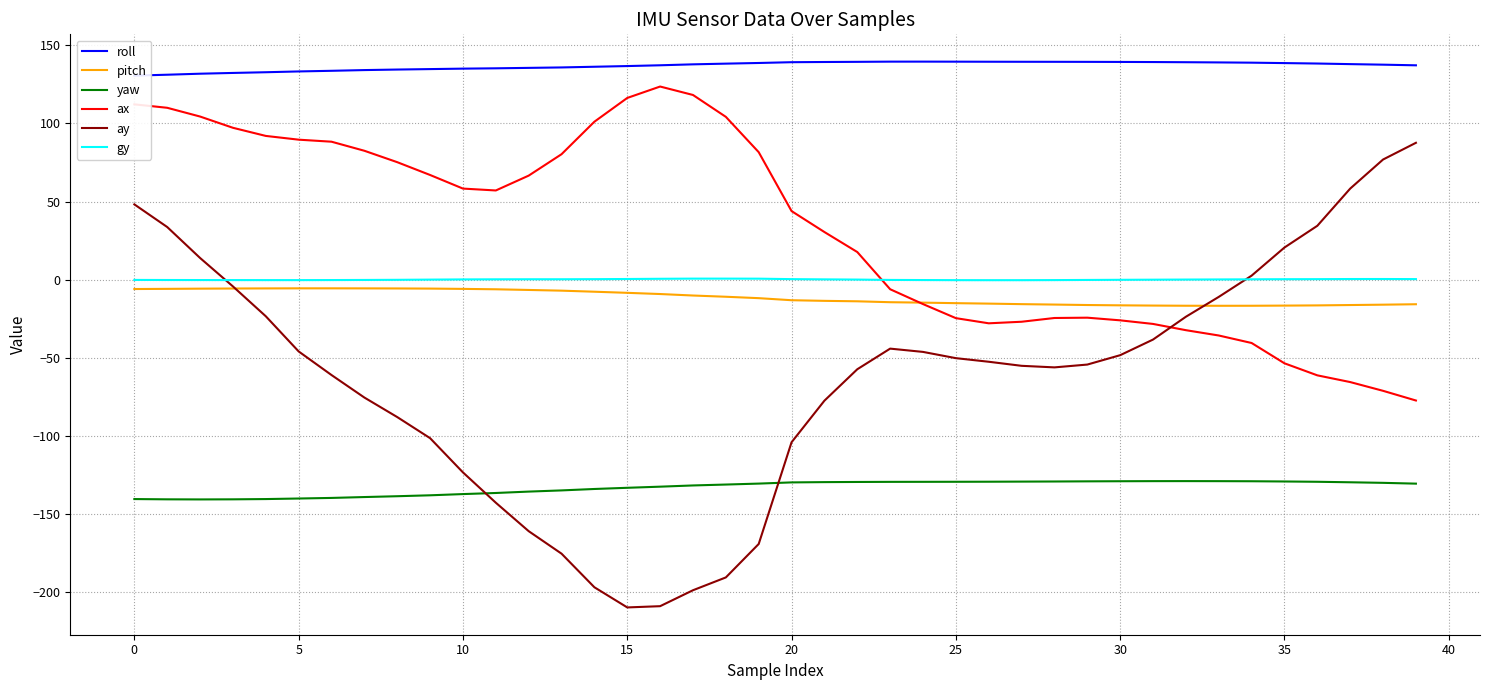

At which category does yaw reach its first local peak?

32